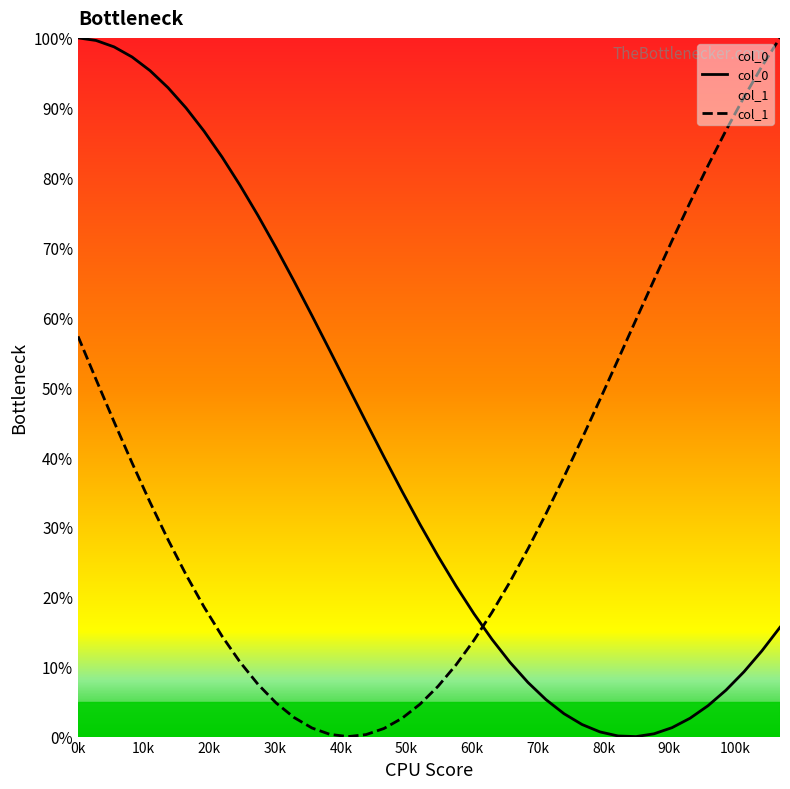

What is the maximum value shown in the chart?

100.0